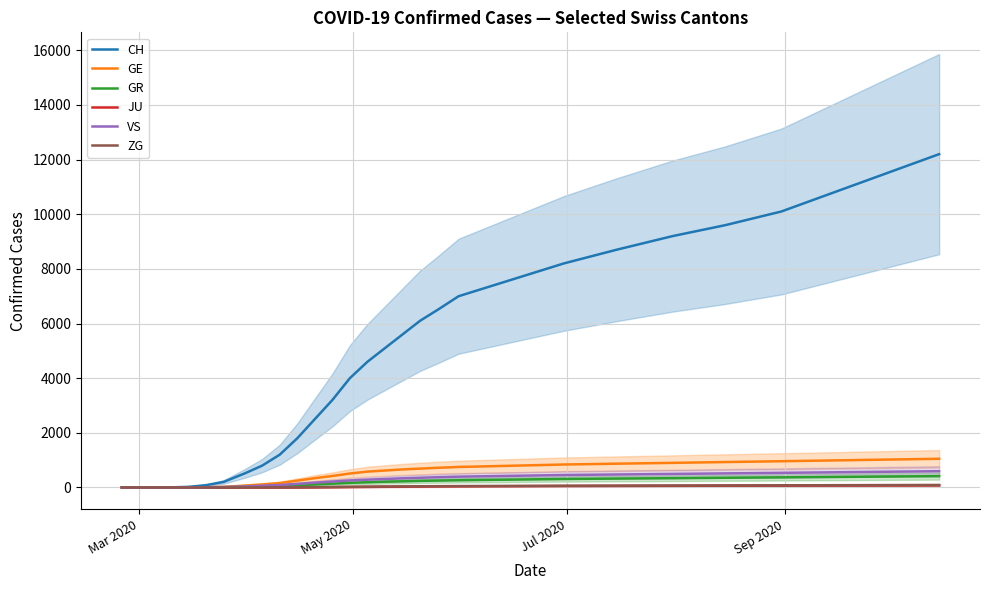

What are all the series names shown in the legend?

CH, GE, GR, JU, VS, ZG